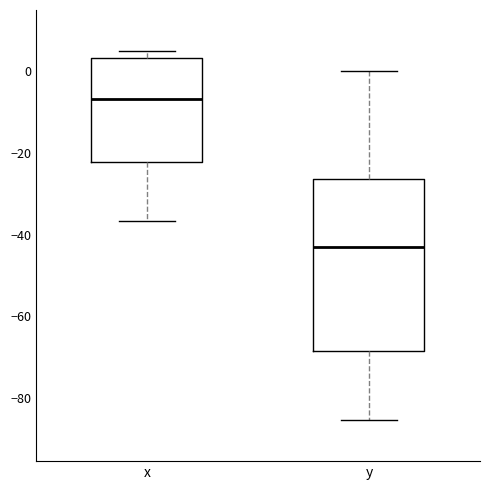

Which box has the highest median line?

x